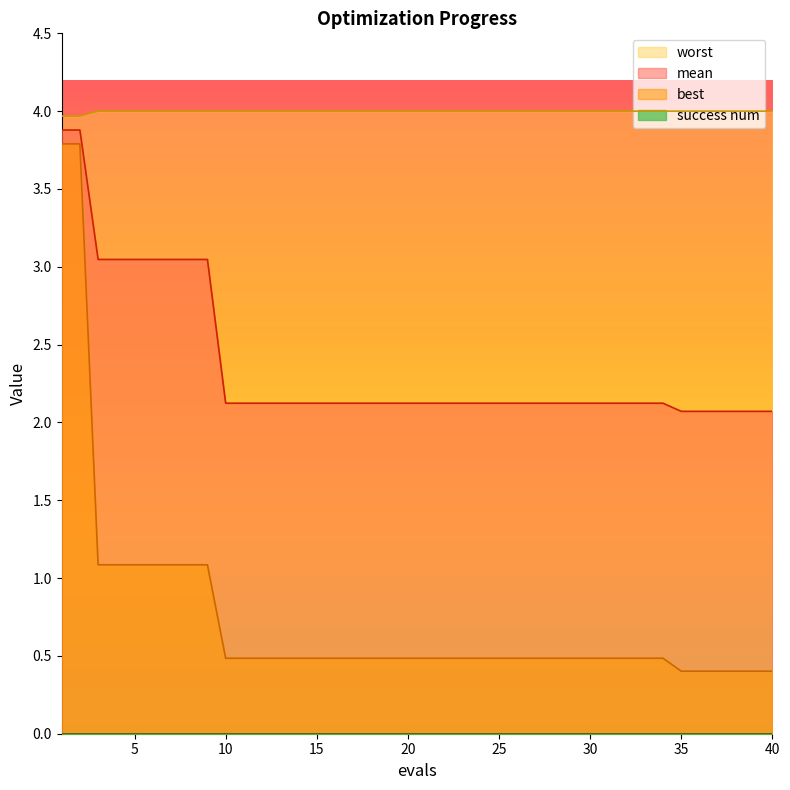

Which series has the largest range (max minus min)?

best